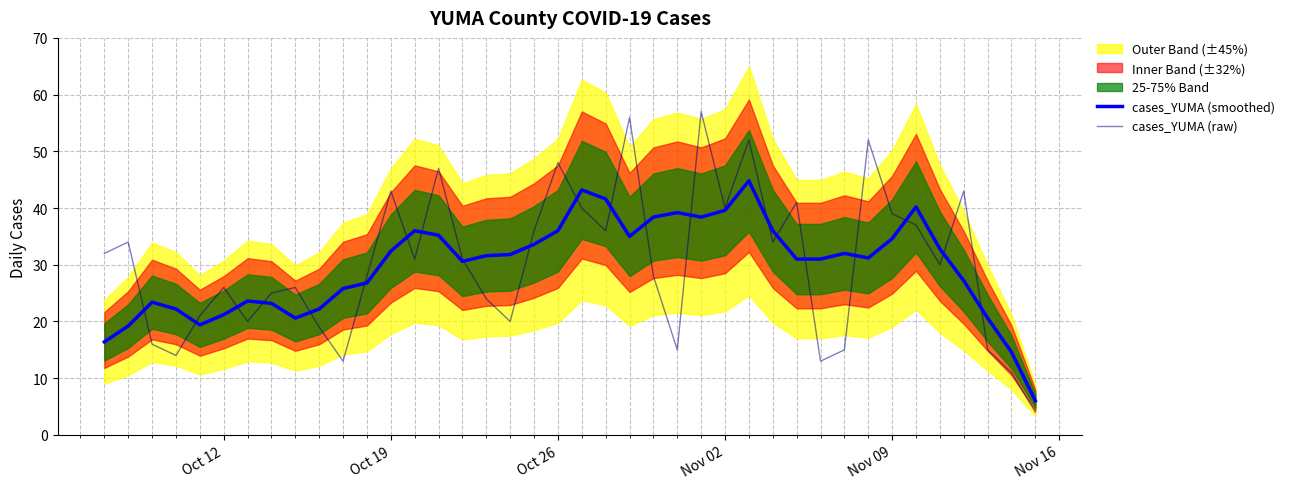

True or false: cases_YUMA (smoothed) has more than 2 points higher than both neighbors.

True